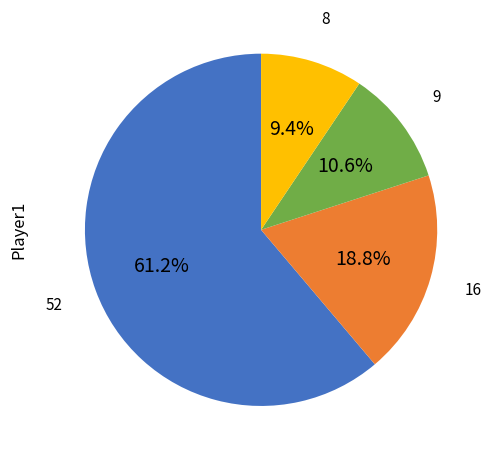

Does any single category account for the majority?

Yes